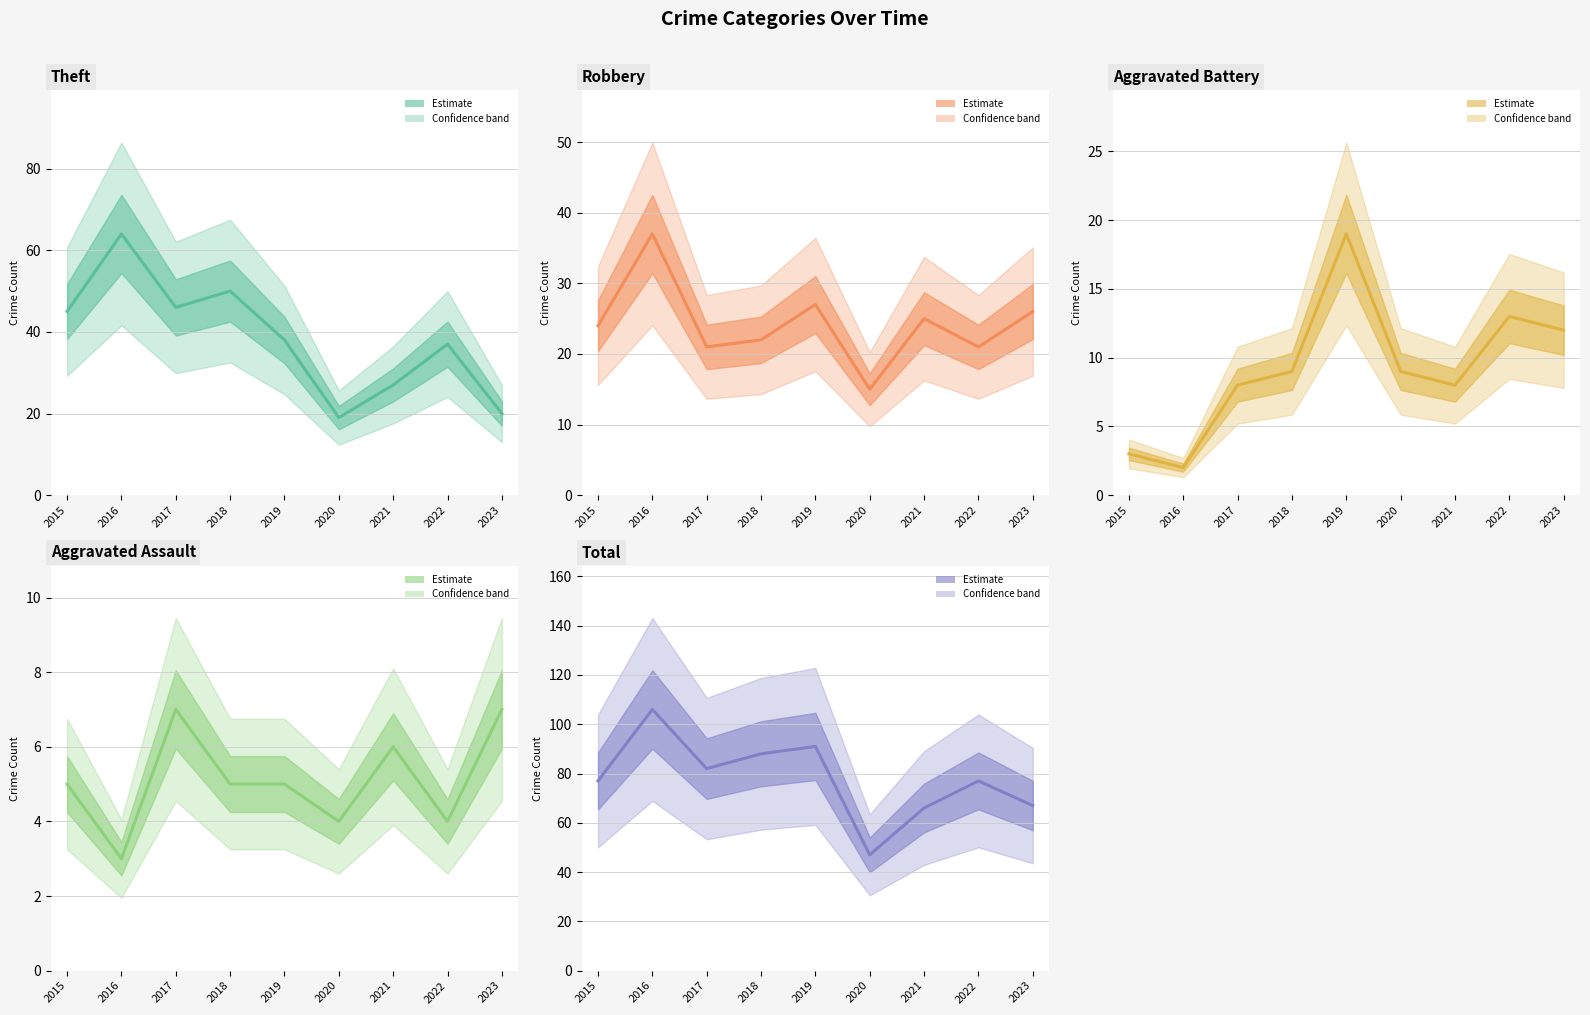

Which series has the widest spread of values?

Total